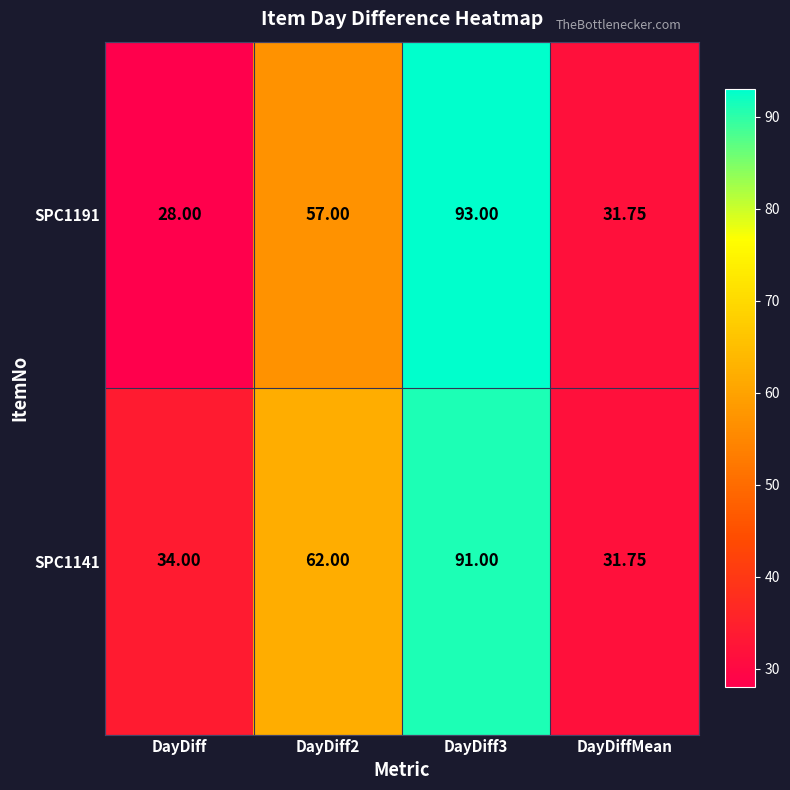

How many distinct data groups are displayed?

2